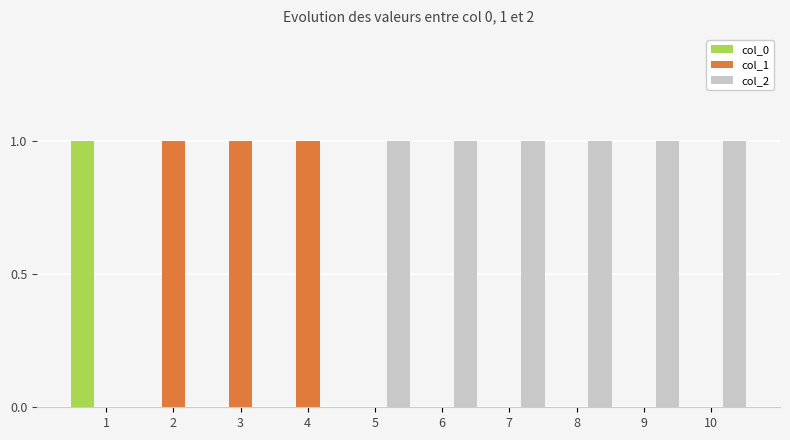

Reading left to right, list all the values displayed in this chart.

col_0: 1=1	2=0	3=0	4=0	5=0	6=0	7=0	8=0	9=0	10=0
col_1: 1=0	2=1	3=1	4=1	5=0	6=0	7=0	8=0	9=0	10=0
col_2: 1=0	2=0	3=0	4=0	5=1	6=1	7=1	8=1	9=1	10=1